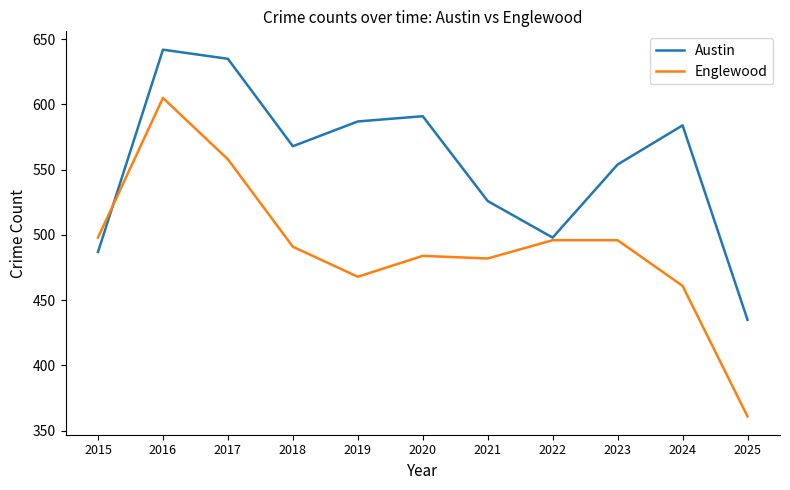

Which series has the largest total across all categories?

Austin